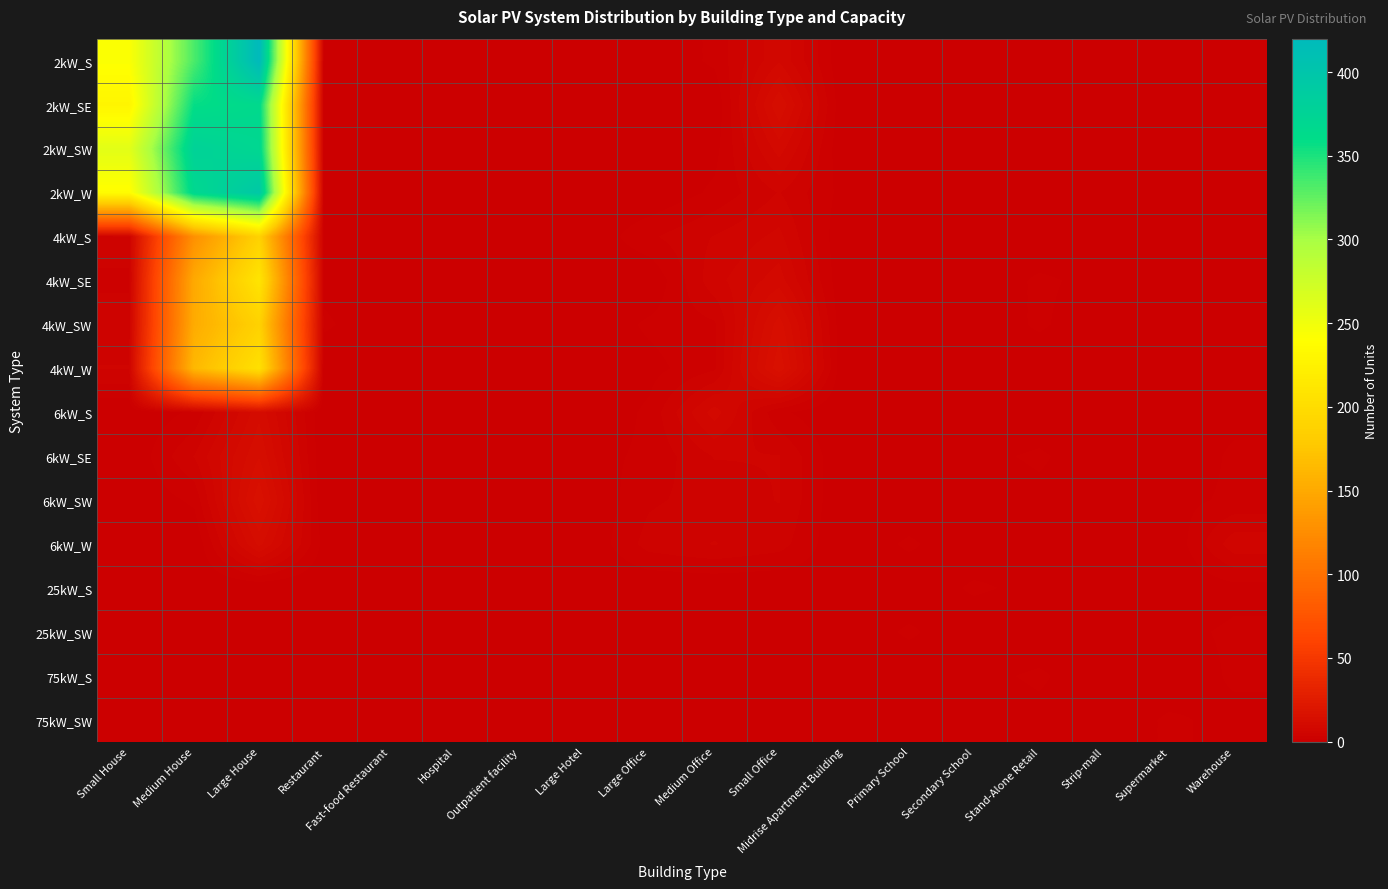

At Primary School, list the series in order from smallest to largest.

2kW_S, 2kW_SE, 2kW_SW, 2kW_W, 4kW_S, 4kW_SE, 4kW_SW, 4kW_W, 6kW_S, 6kW_SW, 25kW_S, 75kW_S, 6kW_SE, 75kW_SW, 6kW_W, 25kW_SW